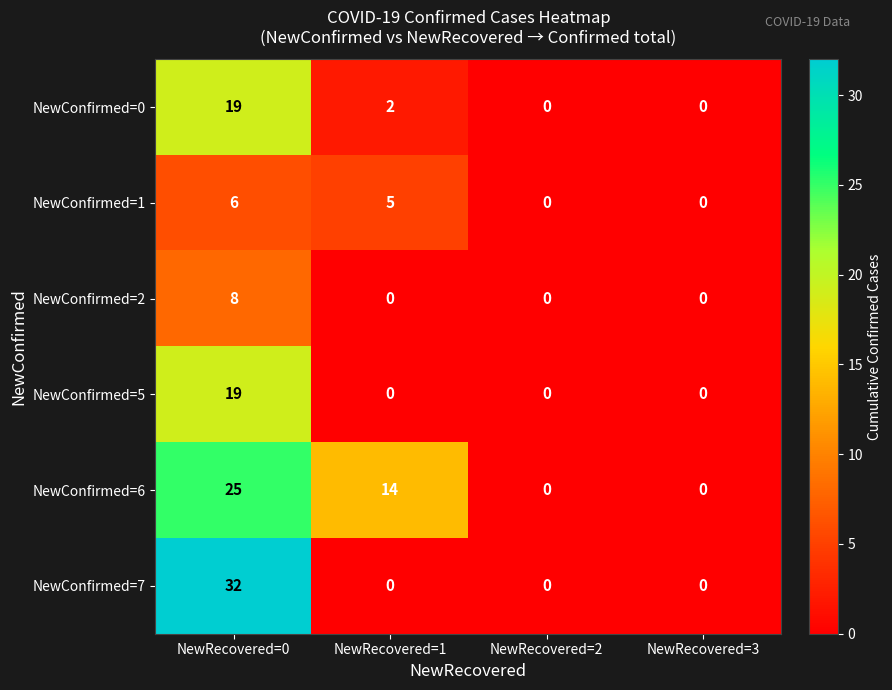

Is it true that NewConfirmed=7 equals 0 at NewRecovered=1?

True